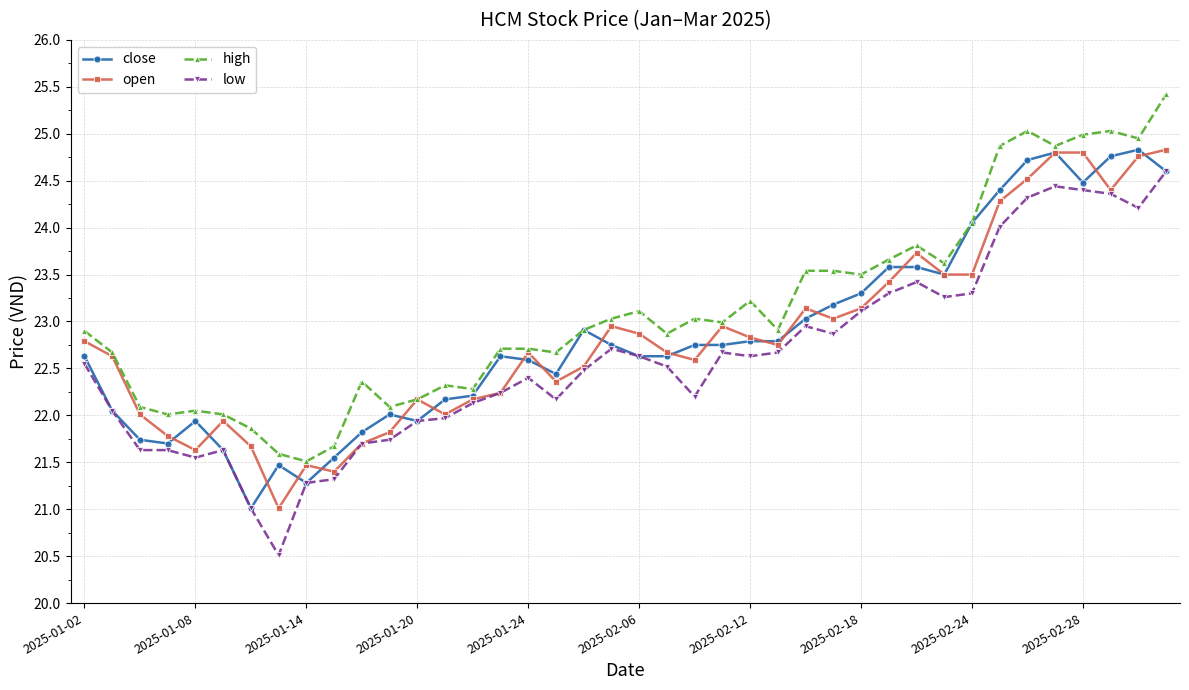

What is the smallest value displayed?

20.5